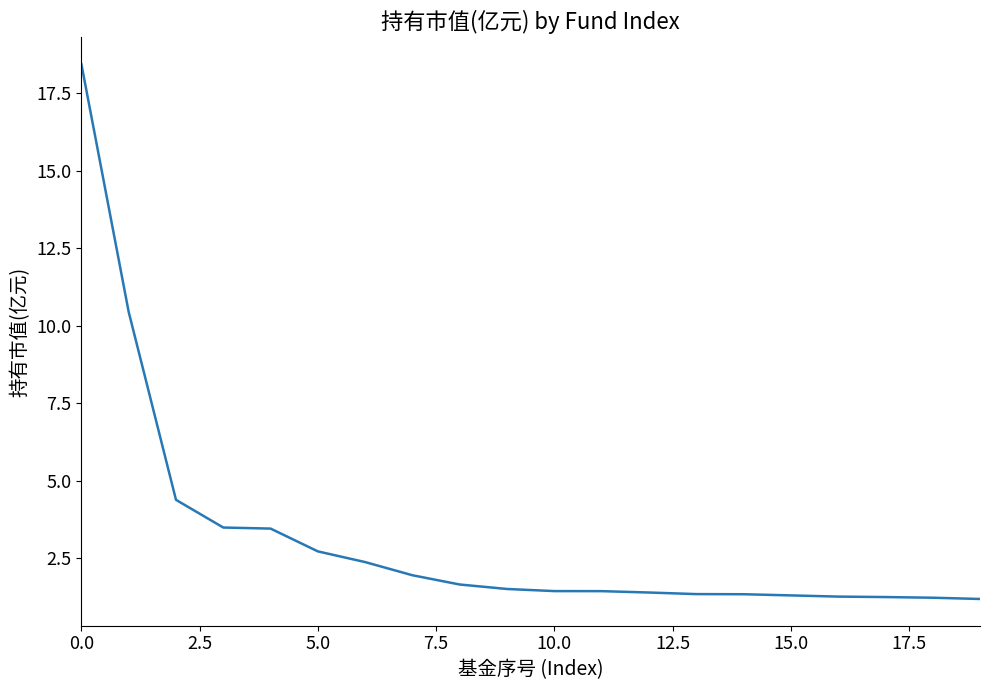

What is the greatest value displayed?

18.4